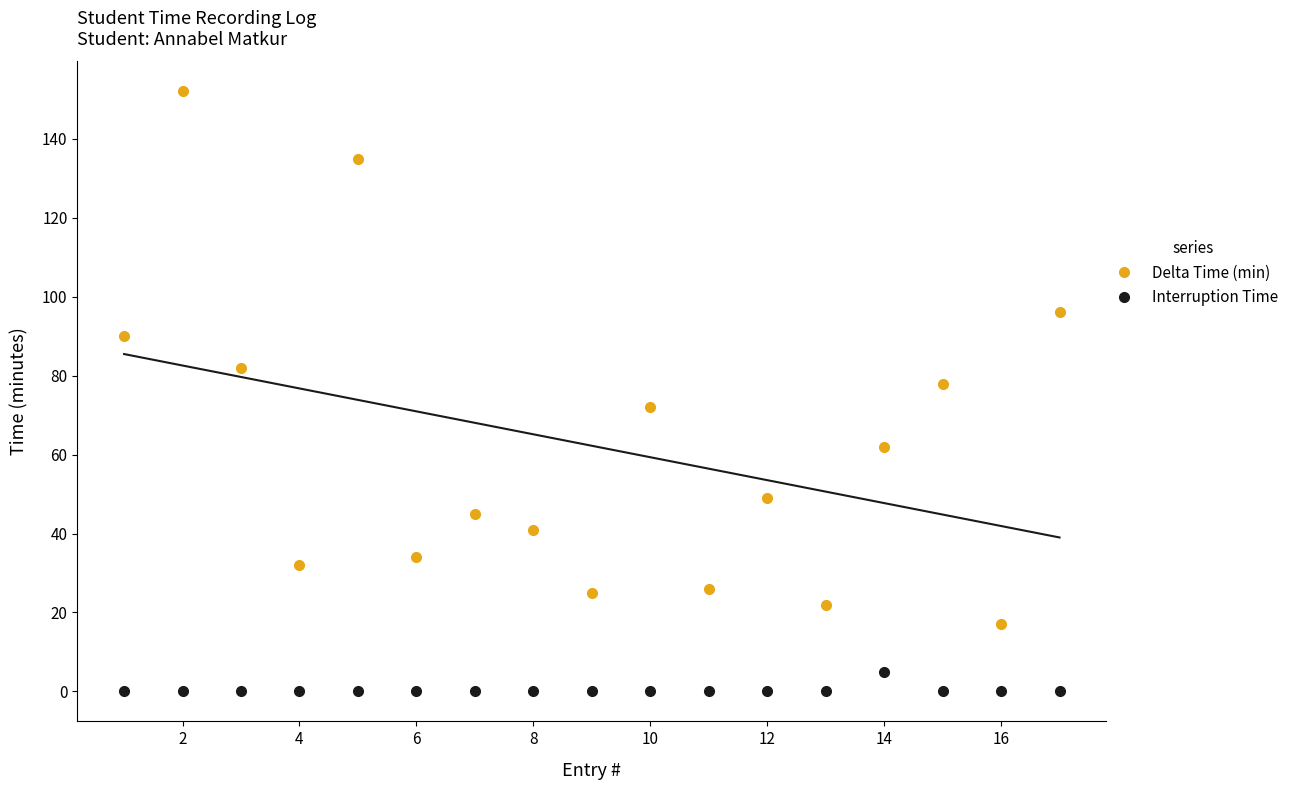

How many series are shown in this chart?

2